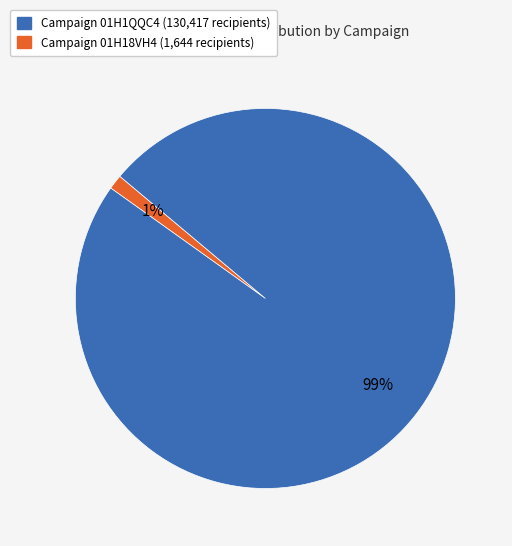

Does any single category account for the majority?

Yes